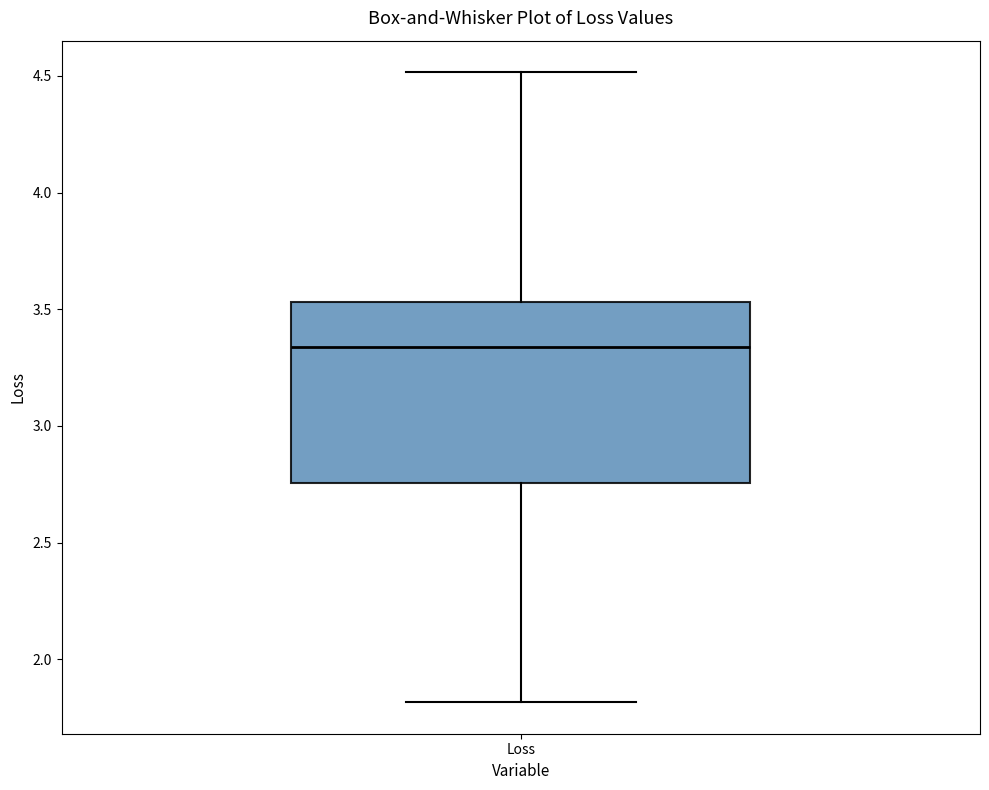

Transcribe this box plot: give where the median line is, the range the box spans, and where the two whiskers end, as read against the y-axis. The values are not printed on the chart, so give them approximately, as read against the axis.

median 3.35, box 2.75 to 3.55, whiskers 1.80 to 4.50